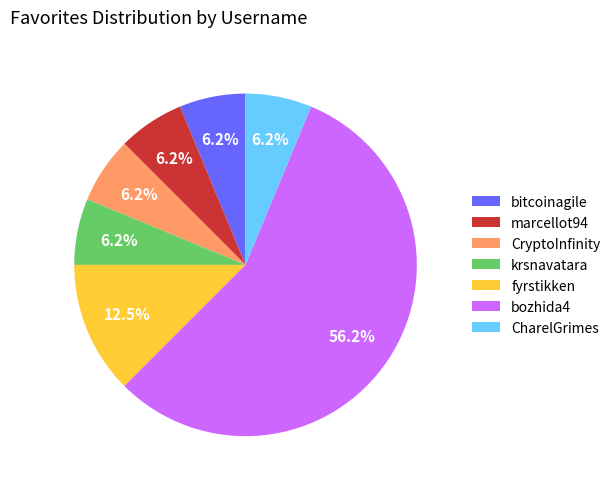

Is there a majority slice in this chart?

Yes